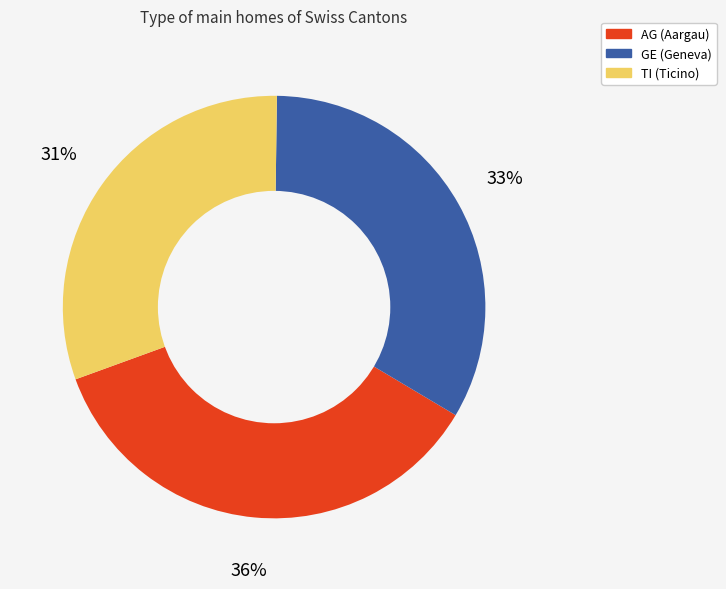

Approximately how many times larger is the value at TI compared to GE?

0.9